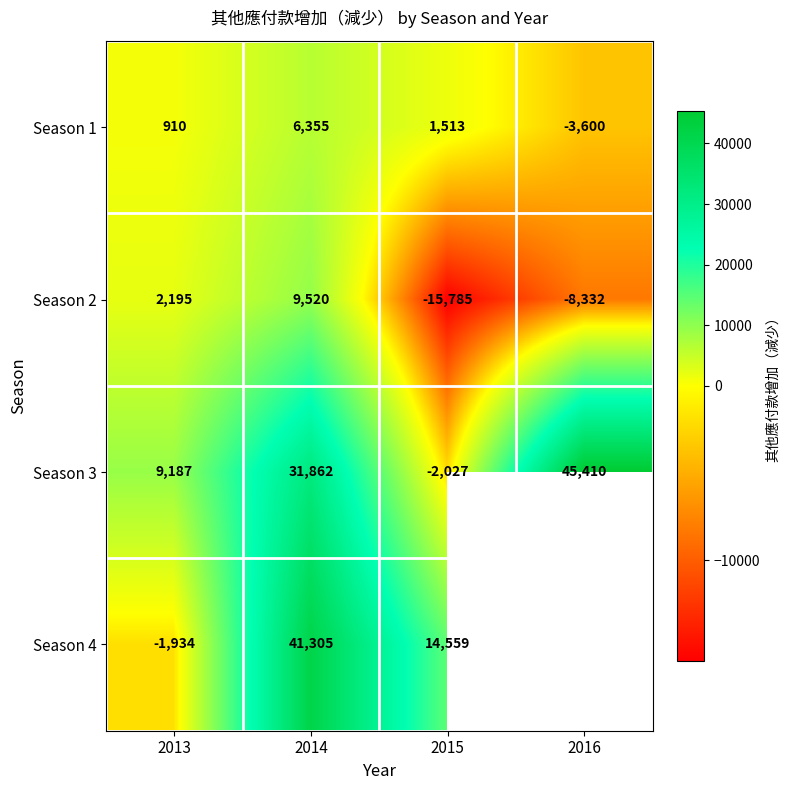

What is the lowest value of the Season 3 series?

-2027